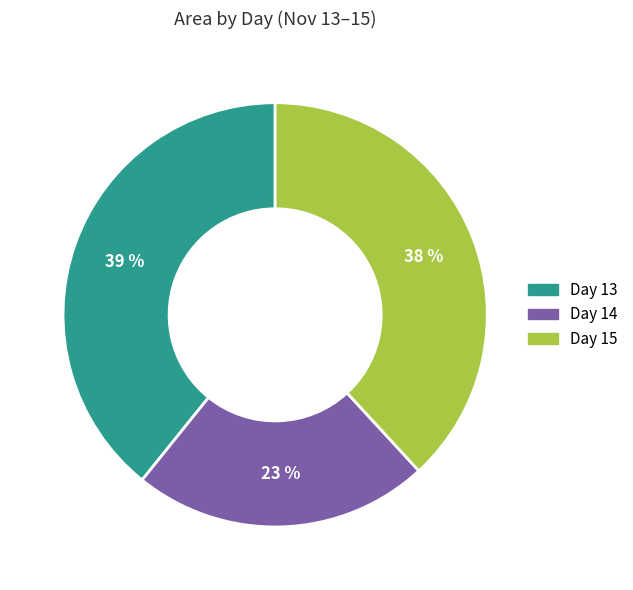

Count the number of slices in the pie.

3